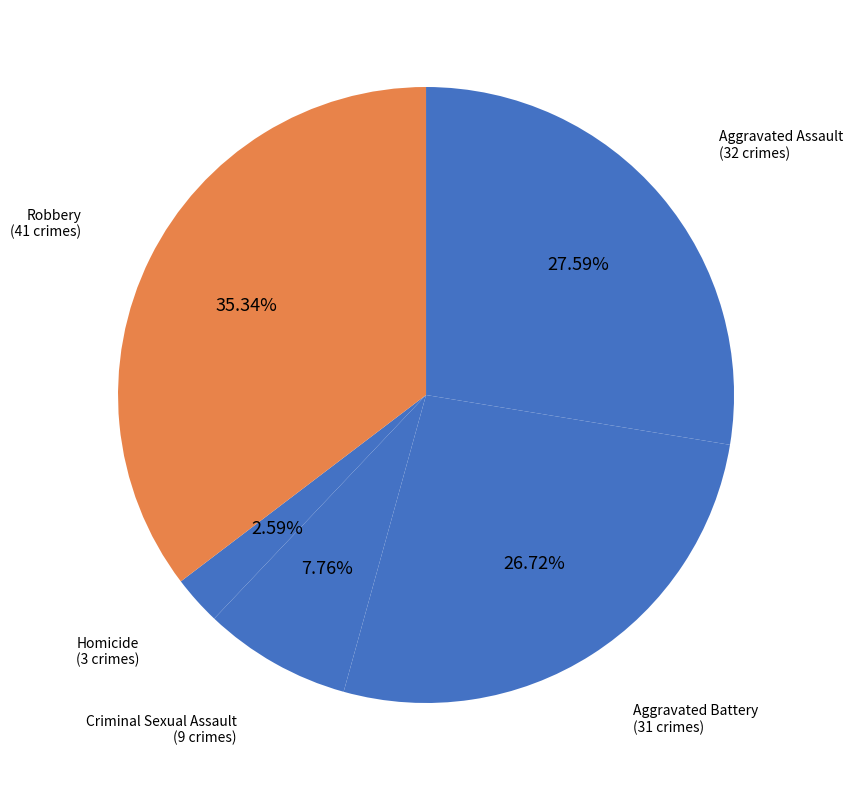

Rank the categories by value from highest to lowest.

Robbery, Aggravated Assault, Aggravated Battery, Criminal Sexual Assault, Homicide